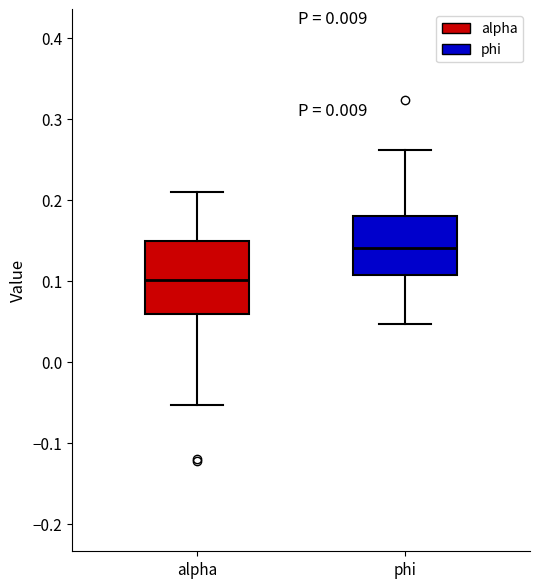

Where does the lower whisker of the box for phi end on the y-axis? The values are not printed on the chart, so give them approximately, as read against the axis.

0.05